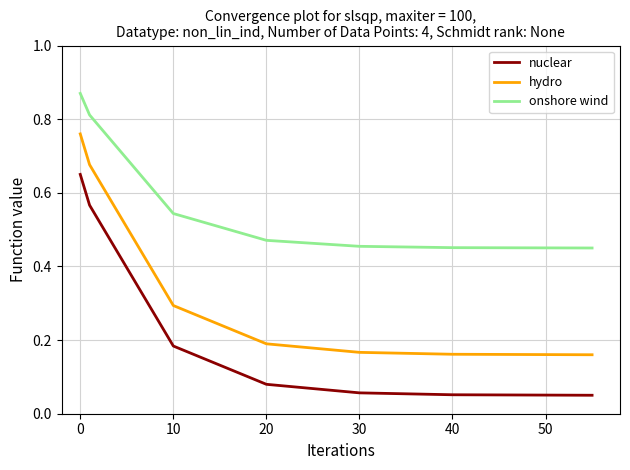

True or false: onshore wind and nuclear intersect in this chart.

False